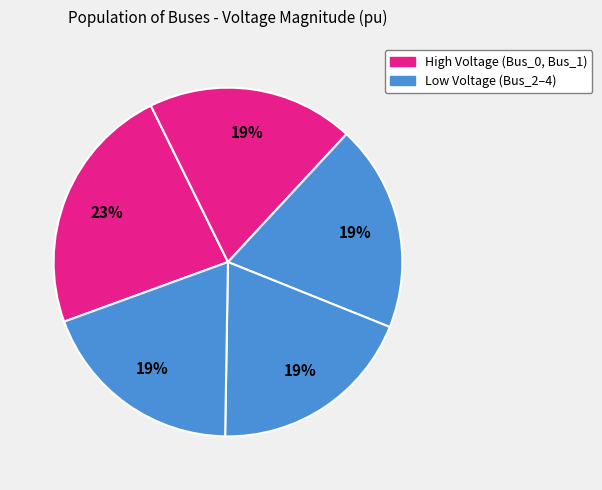

How many slices are in this pie chart?

5